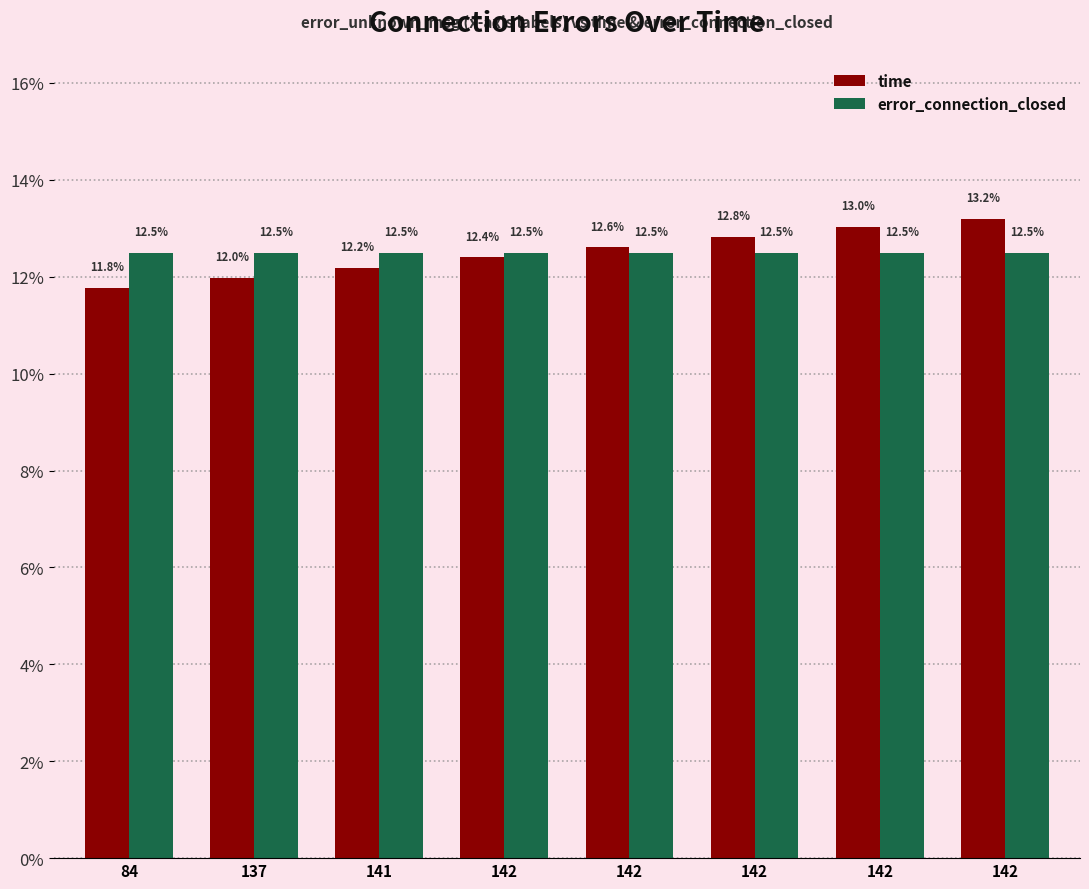

At which label does error_connection_closed reach its peak?

84